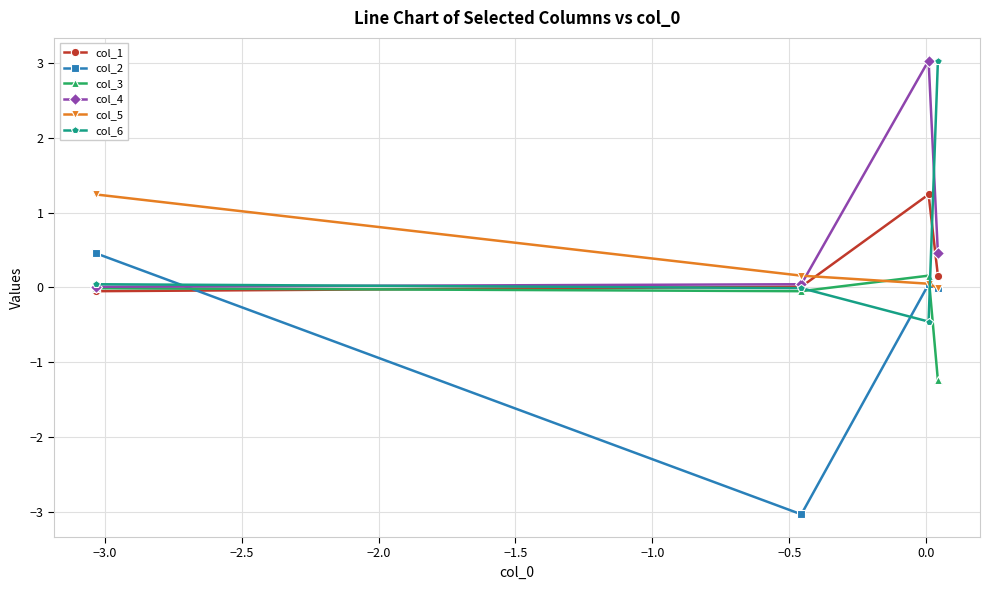

What are all the series names shown in the legend?

col_1, col_2, col_3, col_4, col_5, col_6